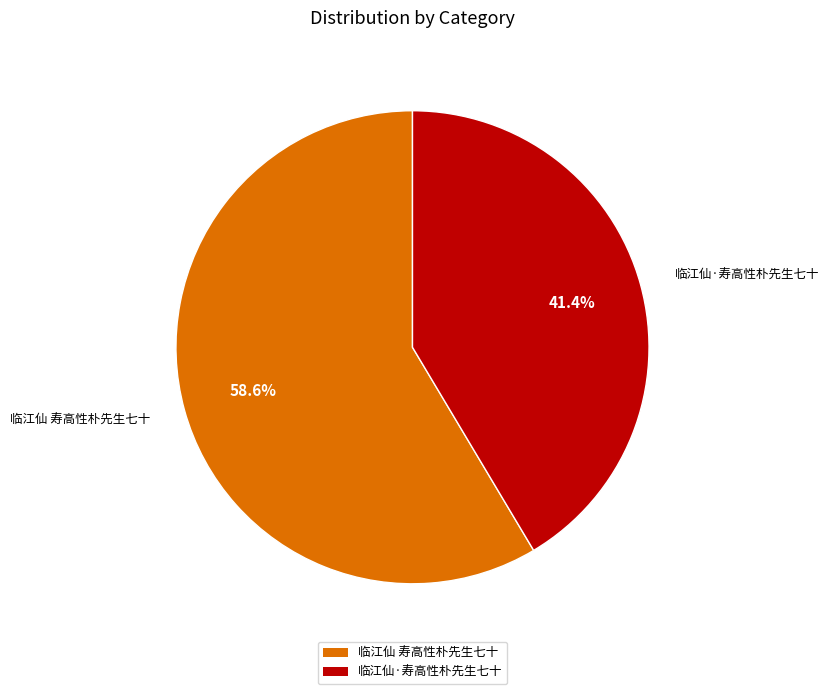

Is there a majority slice in this chart?

Yes